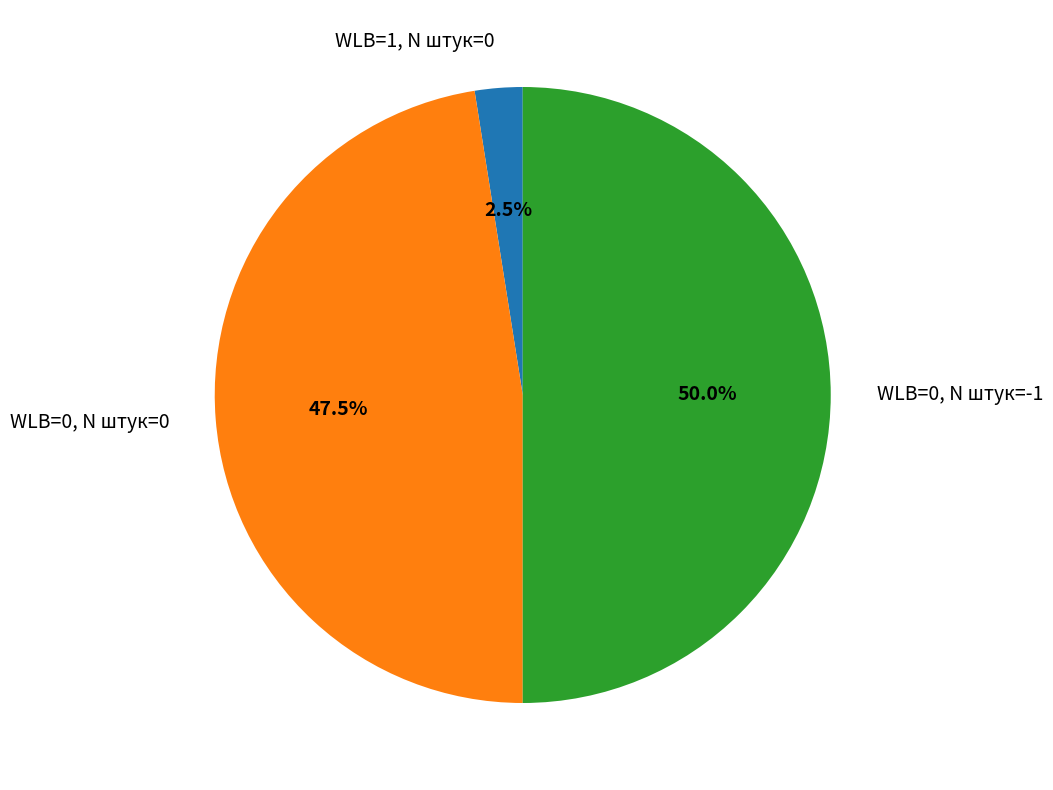

Does WLB=0, N штук=0 account for over 50% of the chart?

No